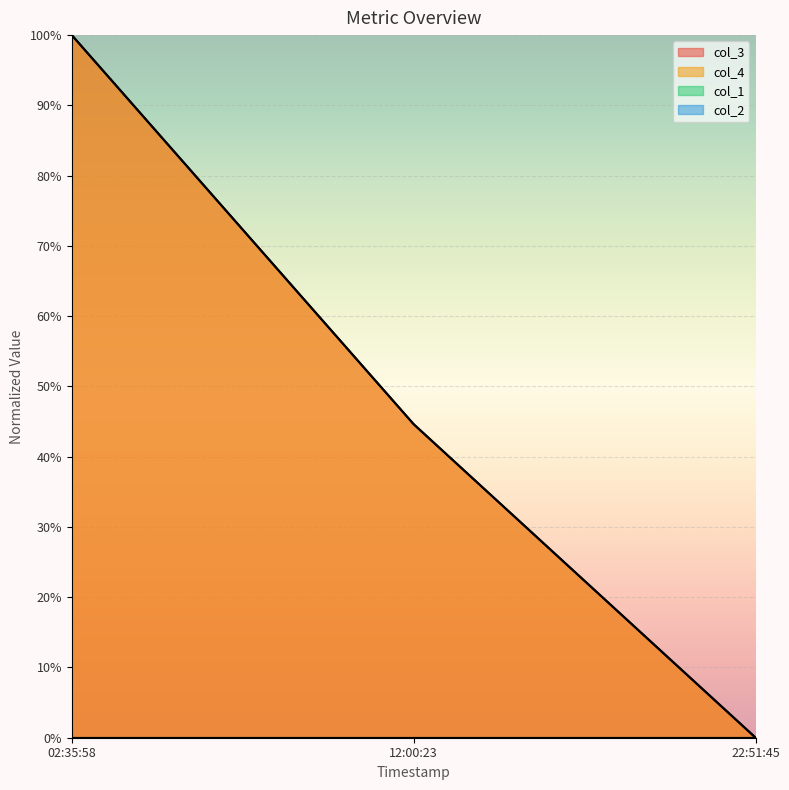

What is the value of the col_4 point at the 1st from the left?

1.0